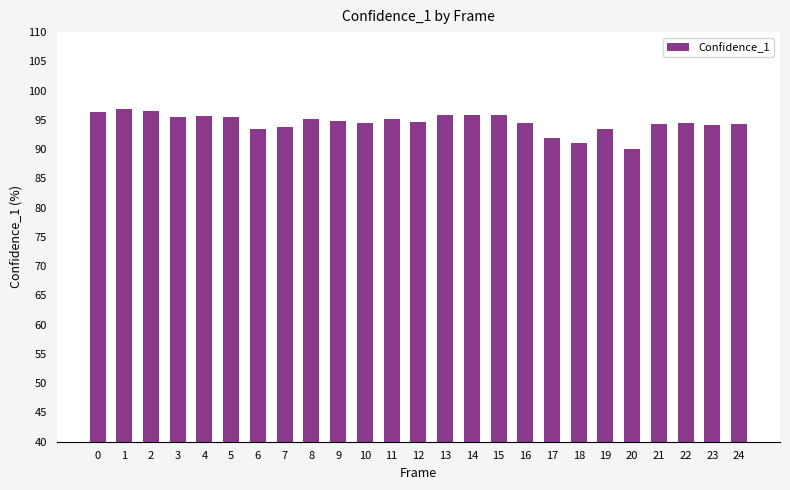

At which category does the chart reach its minimum across all series?

20